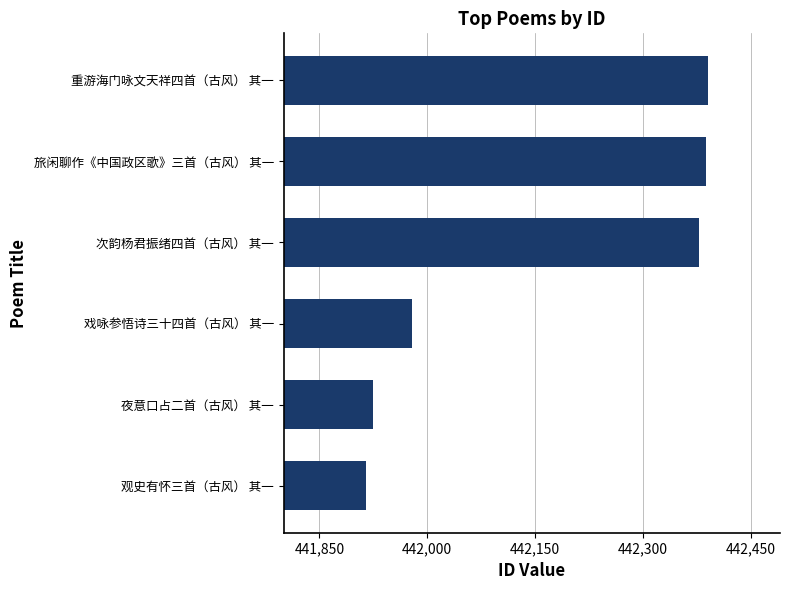

What is the minimum value shown in the chart?

441915